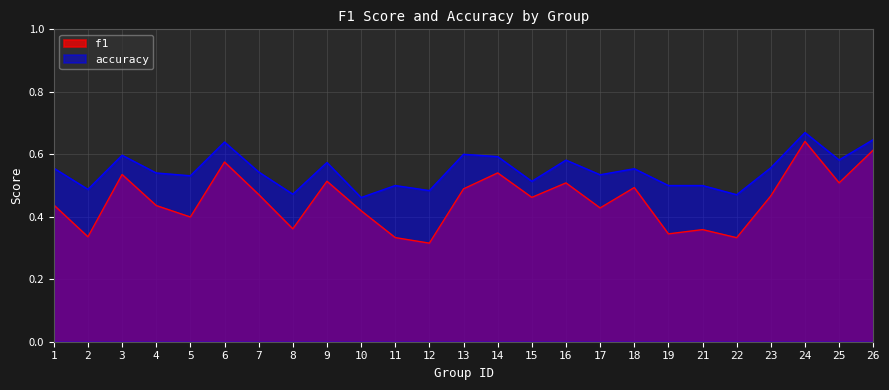

Reading left to right, what are all the values shown in this chart?

f1: 1=0.4	2=0.3	3=0.5	4=0.4	5=0.4	6=0.6	7=0.5	8=0.4	9=0.5	10=0.4	11=0.3	12=0.3	13=0.5	14=0.5	15=0.5	16=0.5	17=0.4	18=0.5	19=0.3	21=0.4	22=0.3	23=0.5	24=0.6	25=0.5	26=0.6
accuracy: 1=0.6	2=0.5	3=0.6	4=0.5	5=0.5	6=0.6	7=0.5	8=0.5	9=0.6	10=0.5	11=0.5	12=0.5	13=0.6	14=0.6	15=0.5	16=0.6	17=0.5	18=0.6	19=0.5	21=0.5	22=0.5	23=0.6	24=0.7	25=0.6	26=0.6